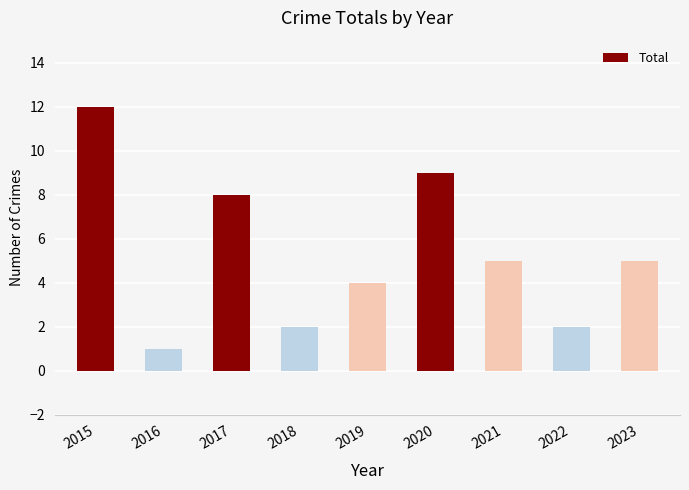

Are the bars horizontal?

No